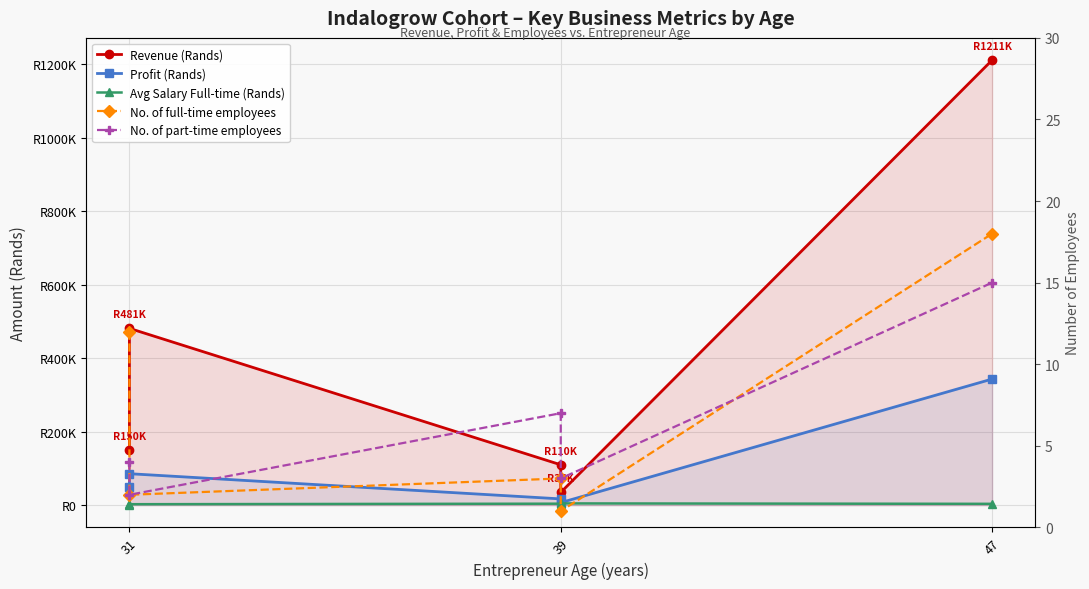

Is it true that Revenue (Rands) equals 264705.0 at 31?

False